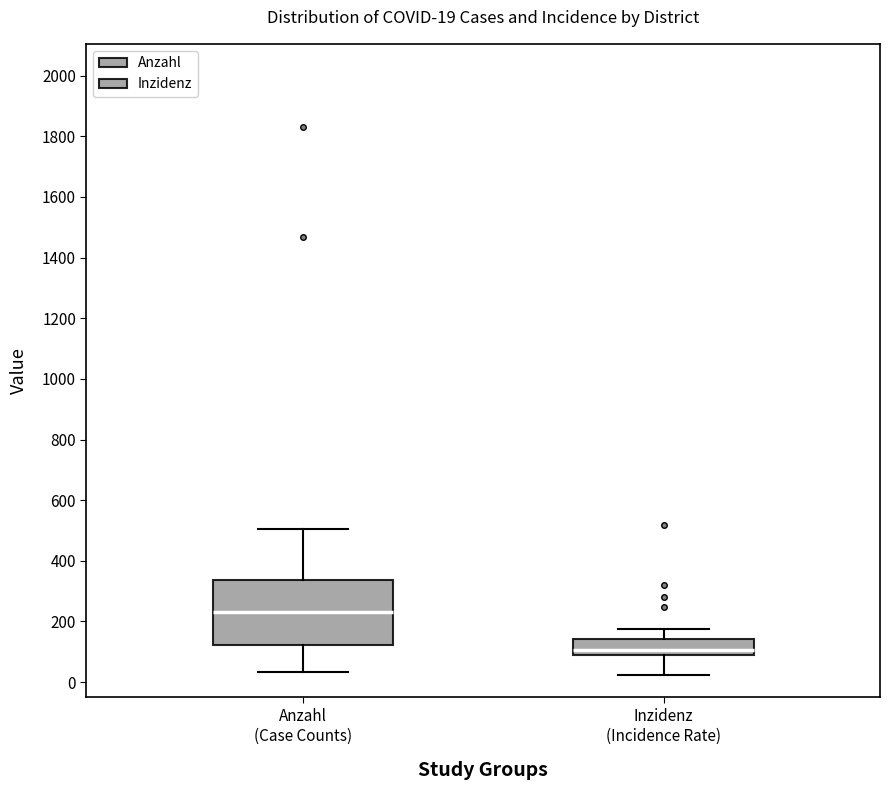

Which box is the tallest, from its lower edge to its upper edge?

Anzahl (Case Counts)